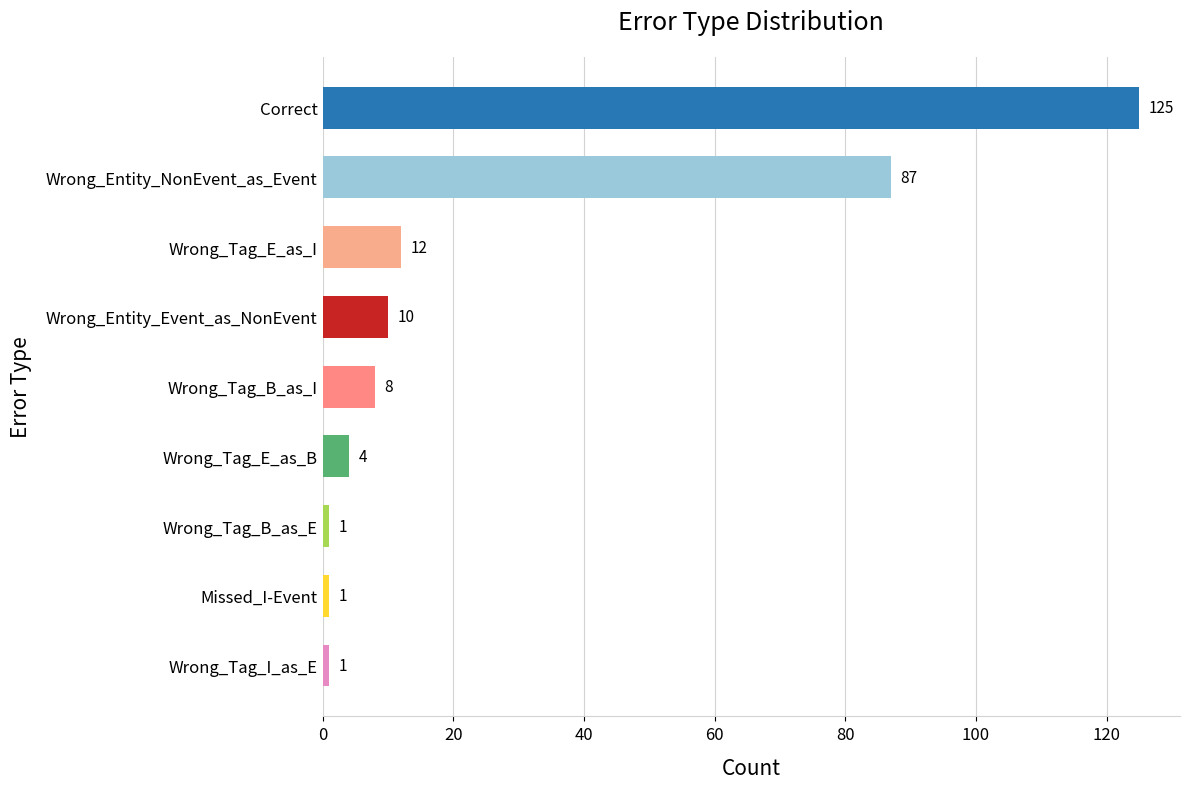

What is the difference between the maximum and minimum values?

124